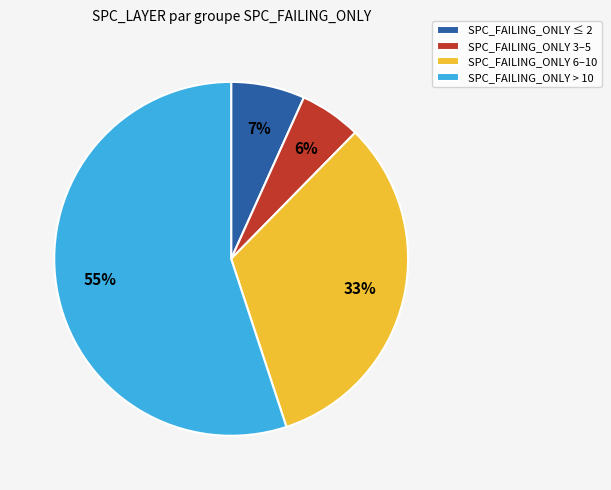

Is there a majority slice in this chart?

Yes